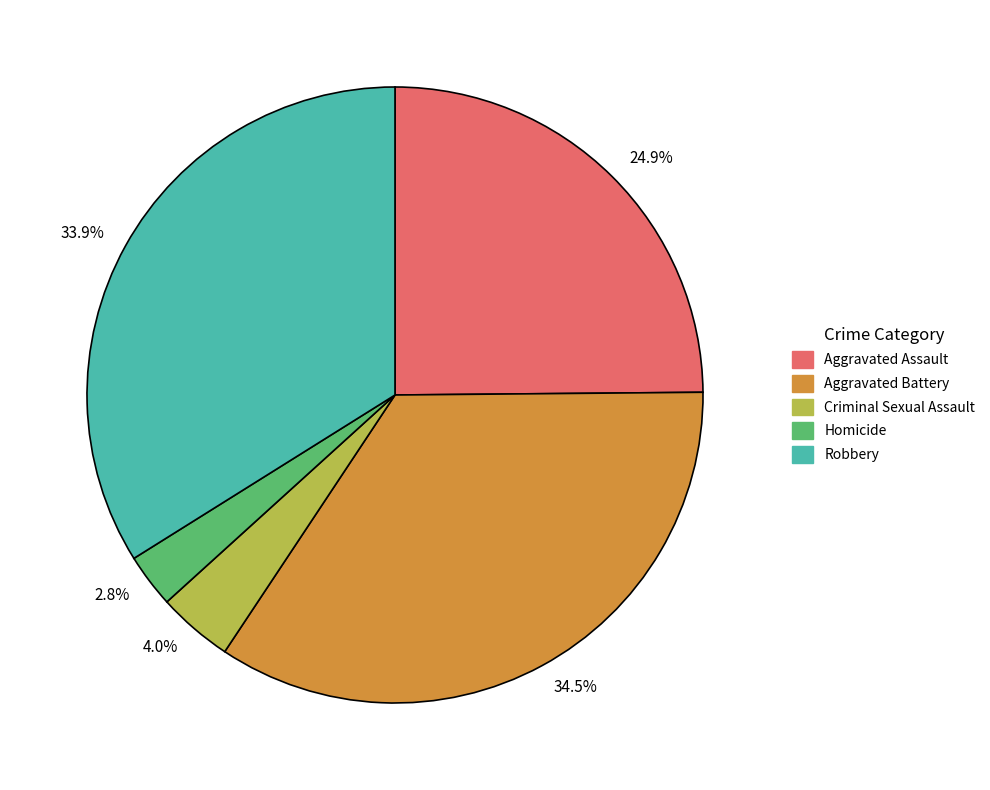

Between 24.9% and 2.8%, which is larger?

24.9%